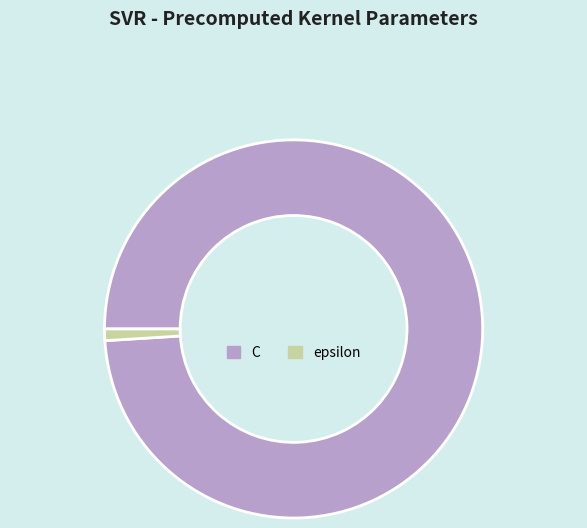

Approximately how many times larger is the value at C compared to epsilon?

100.0